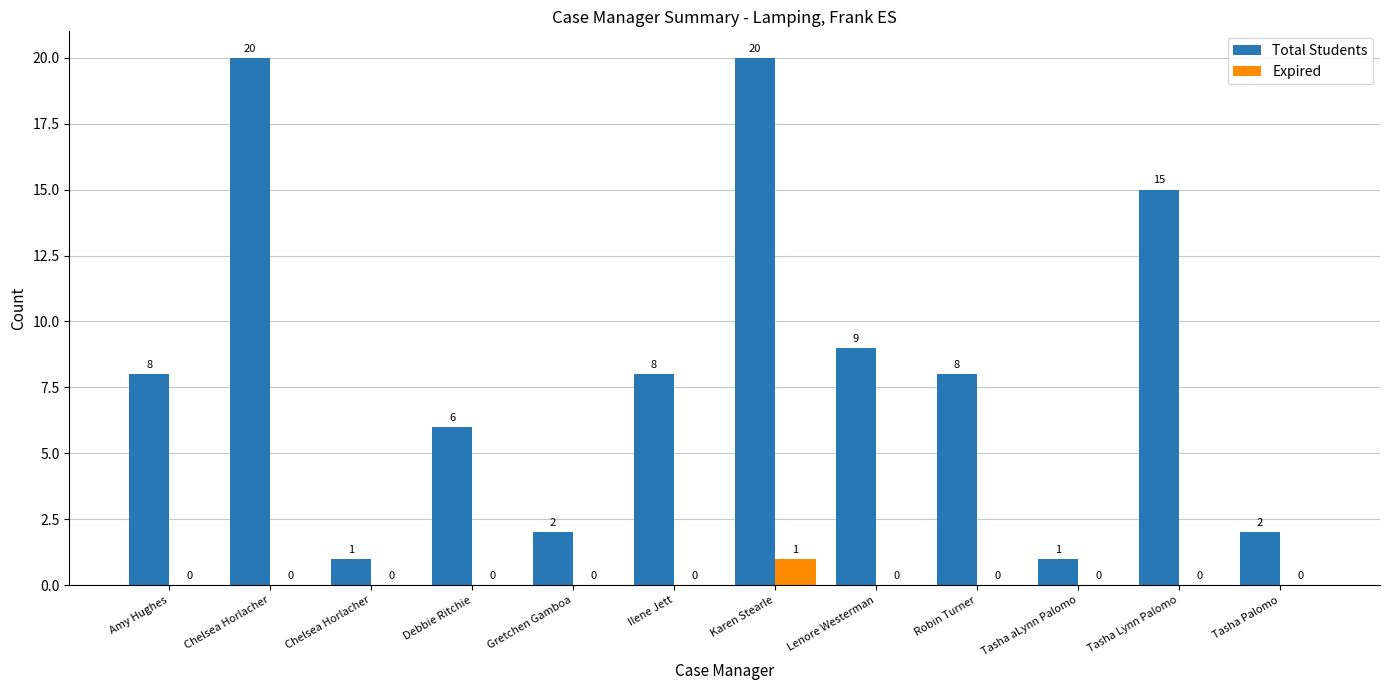

How many positive values does the Expired series have?

1